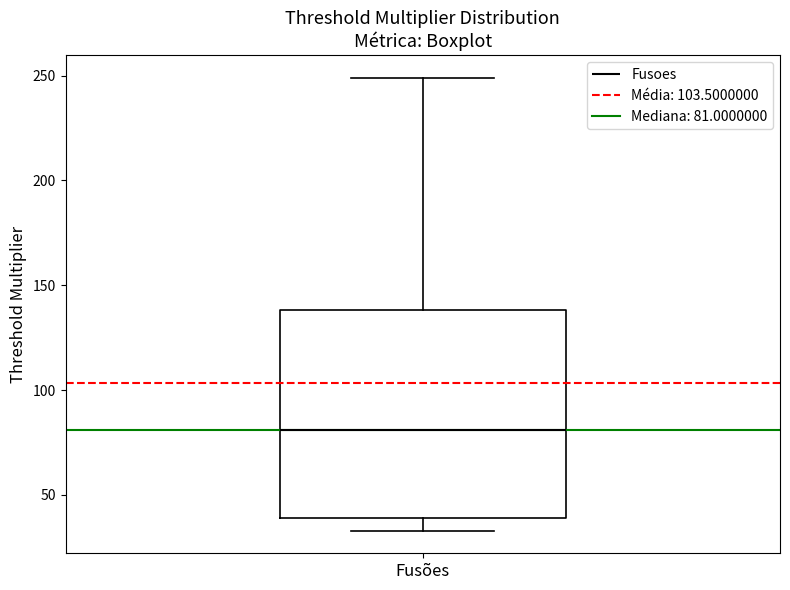

Transcribe this box plot: give where the median line is, the range the box spans, and where the two whiskers end, as read against the y-axis. The values are not printed on the chart, so give them approximately, as read against the axis.

median 80, box 40 to 140, whiskers 35 to 250